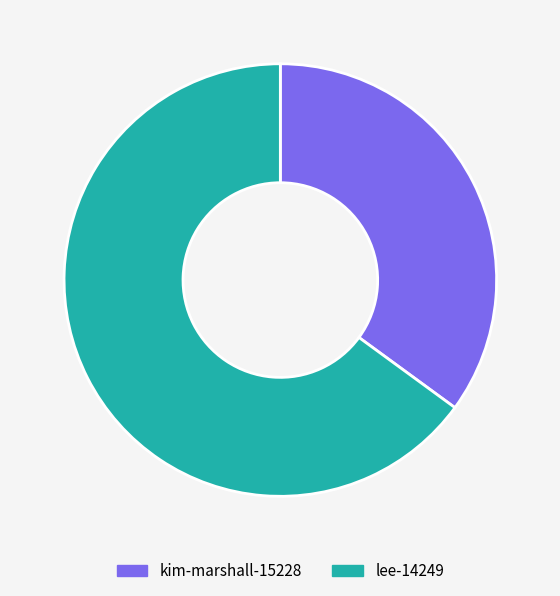

What is the ratio of the value at kim-marshall-15228 to the value at lee-14249?

0.5